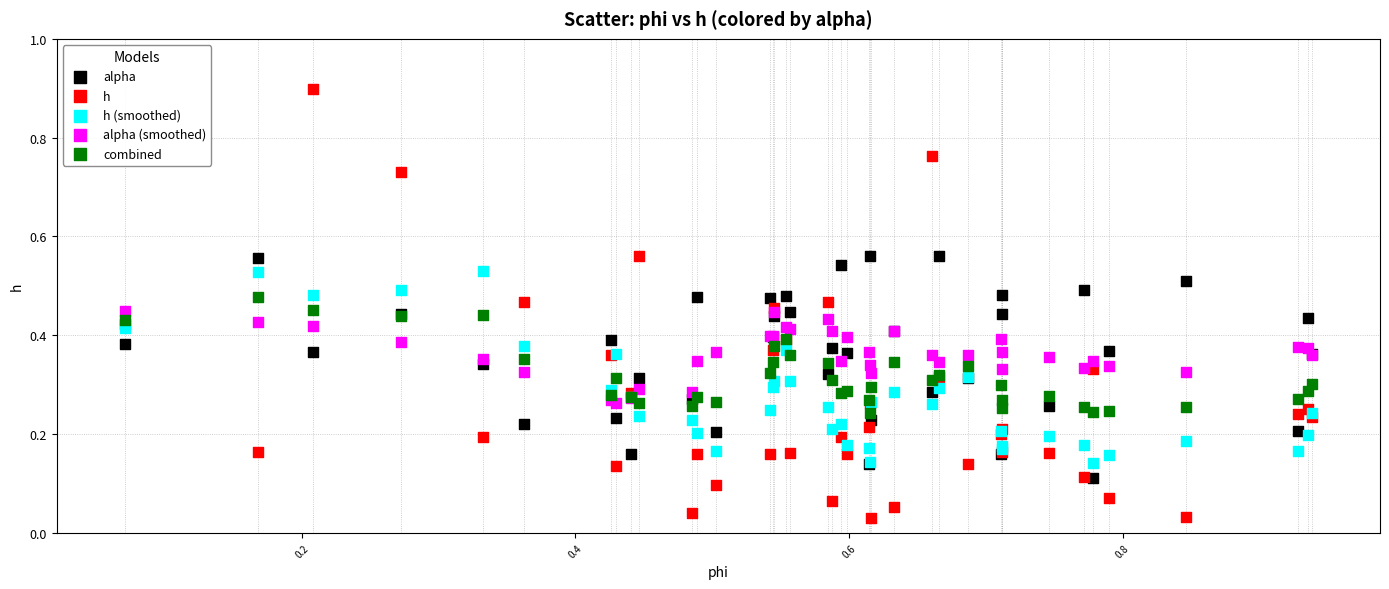

What are all the series names shown in the legend?

alpha, h, h (smoothed), alpha (smoothed), combined